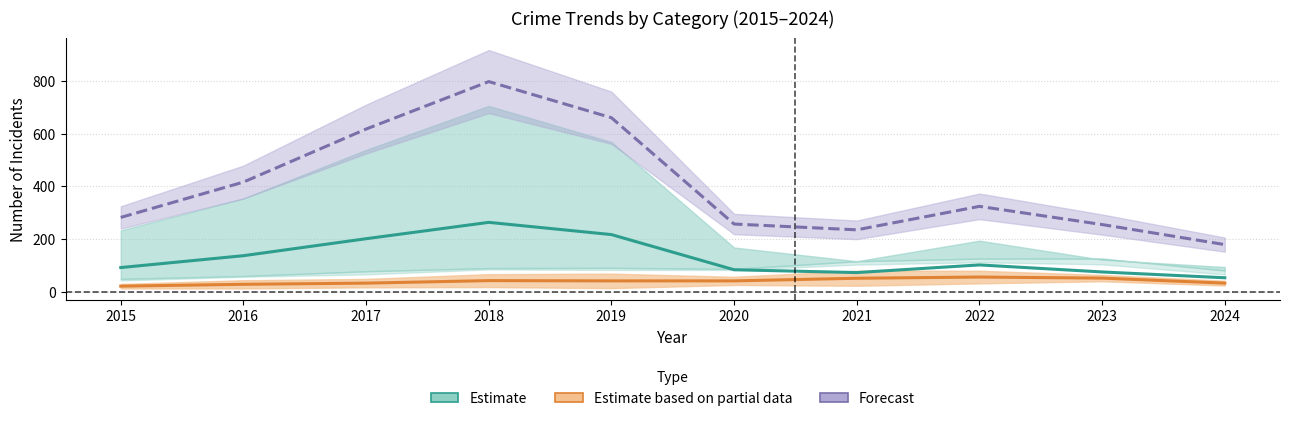

At how many categories does at least one series exceed 686?

1